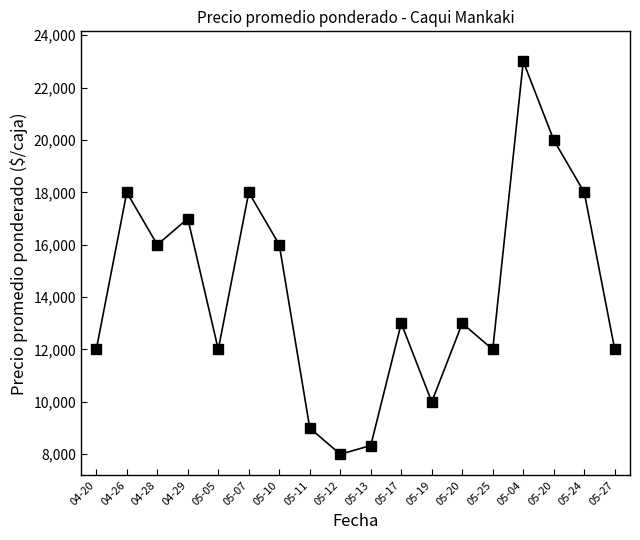

Reading left to right, list all the values displayed in this chart.

04-20=12000	04-26=18000	04-28=16000	04-29=17000	05-05=12000	05-07=18000	05-10=16000	05-11=9000	05-12=8000	05-13=8333	05-17=13000	05-19=10000	05-20=13000	05-25=12000	05-04=23000	05-20=20000	05-24=18000	05-27=12000